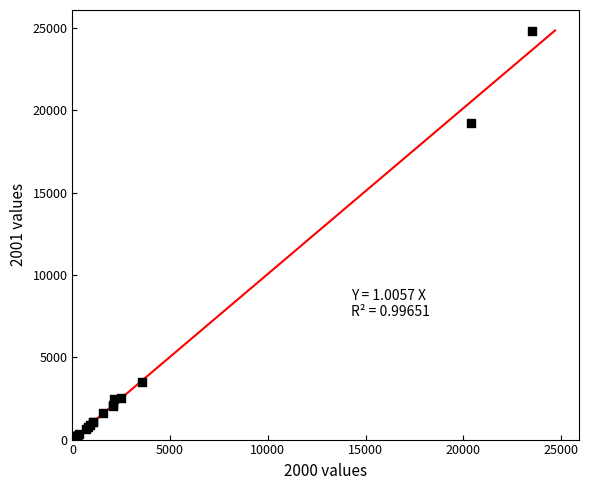

What Y value in the scatter plot is closest to 12397?

19197.6